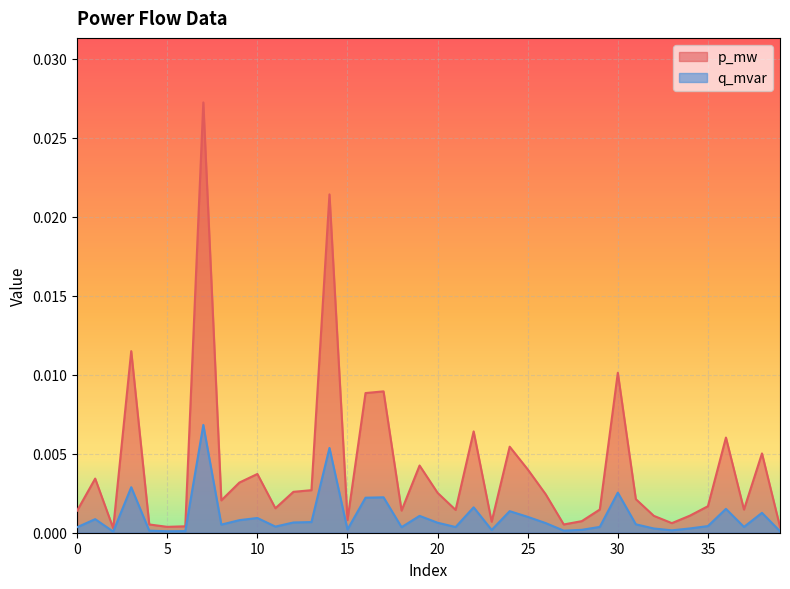

Which series has the widest spread of values?

p_mw